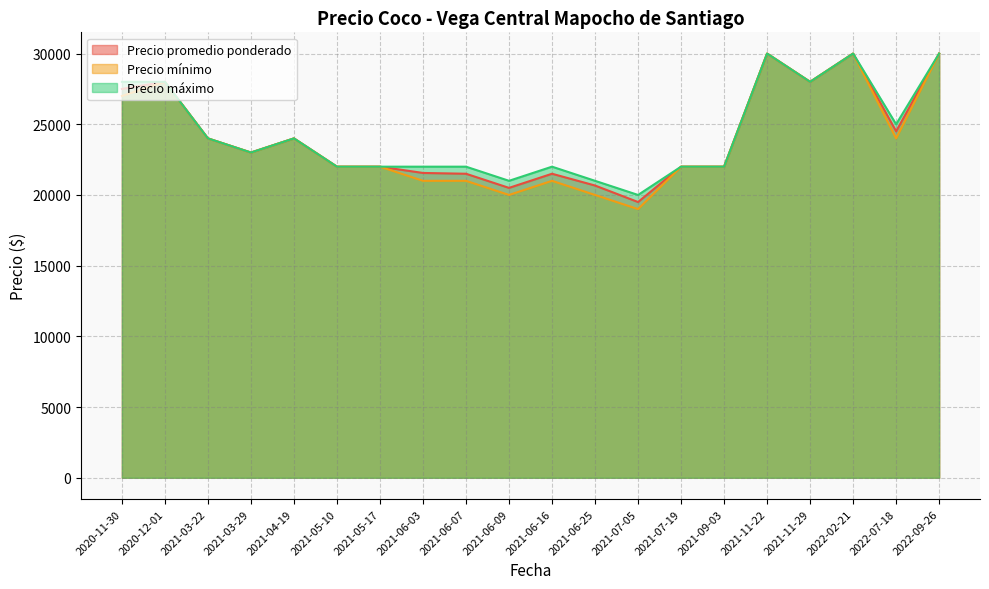

True or false: Precio máximo and Precio promedio ponderado intersect in this chart.

False